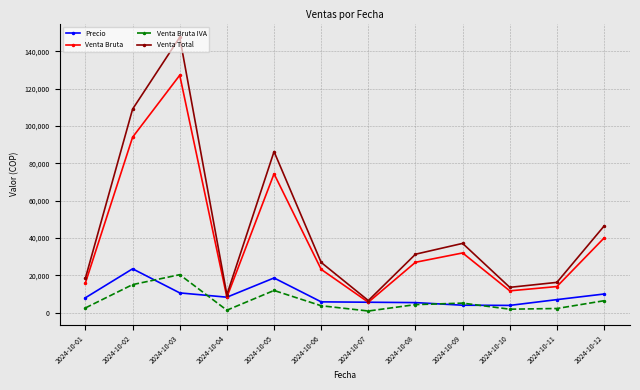

Is the value of Venta Bruta IVA at 2024-10-07 greater than the value of Precio at 2024-10-05?

No